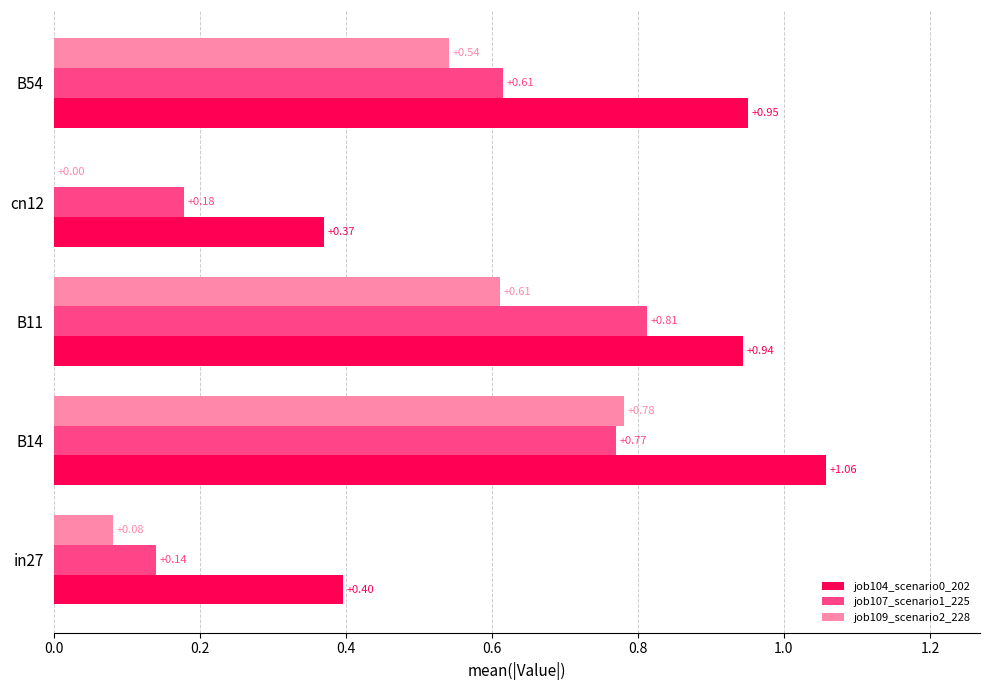

Between B11 and cn12, which series saw the biggest shift?

job107_scenario1_225